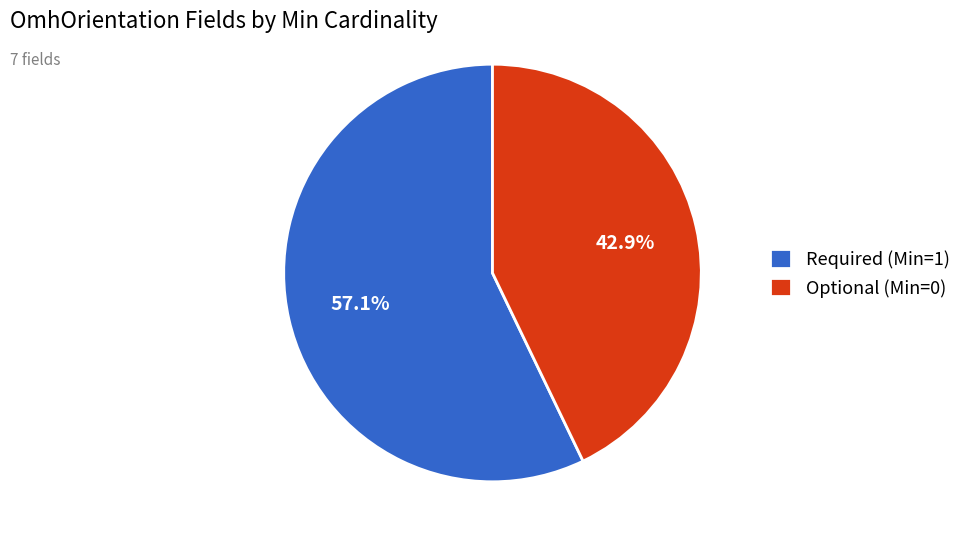

Which slice is the largest?

Required (Min=1)